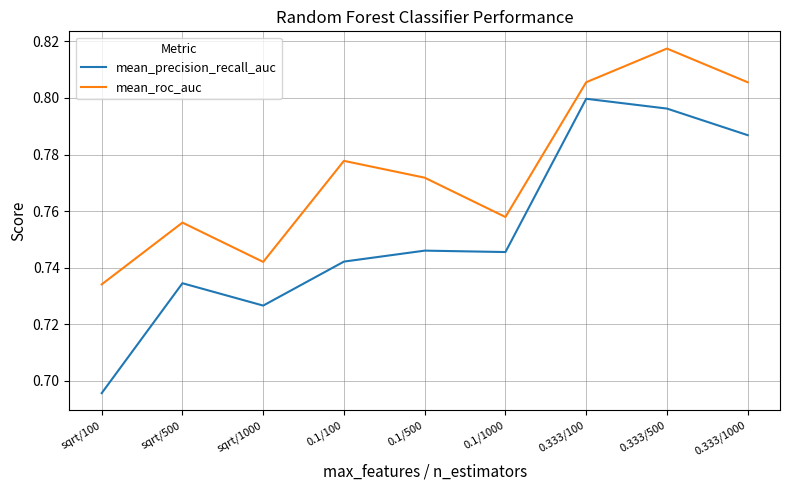

What are all the series names shown in the legend?

mean_precision_recall_auc, mean_roc_auc